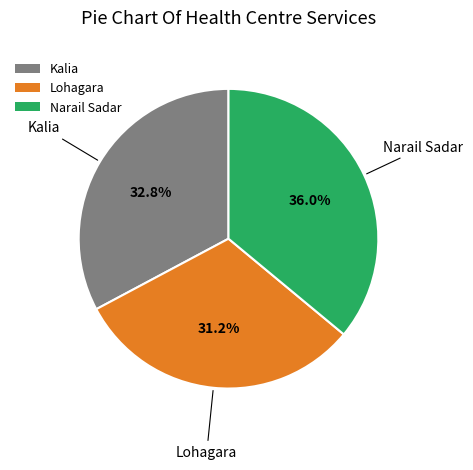

To the nearest percent, what is the combined percentage of Lohagara and Kalia?

64%